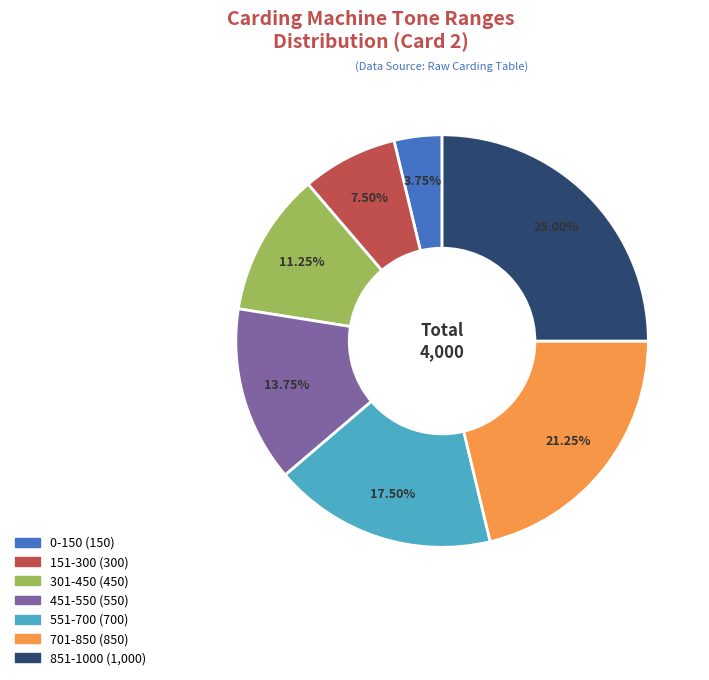

To the nearest percent, what is the difference between the 0-150 and 451-550 slice percentages?

10%